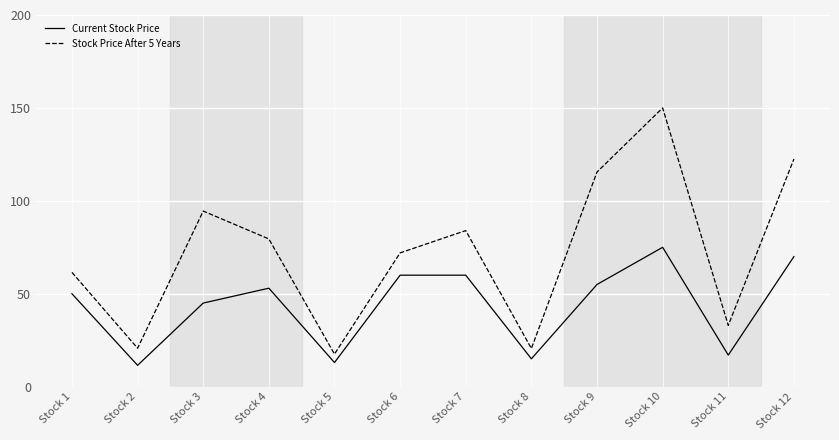

How many lines are shown in the chart?

2